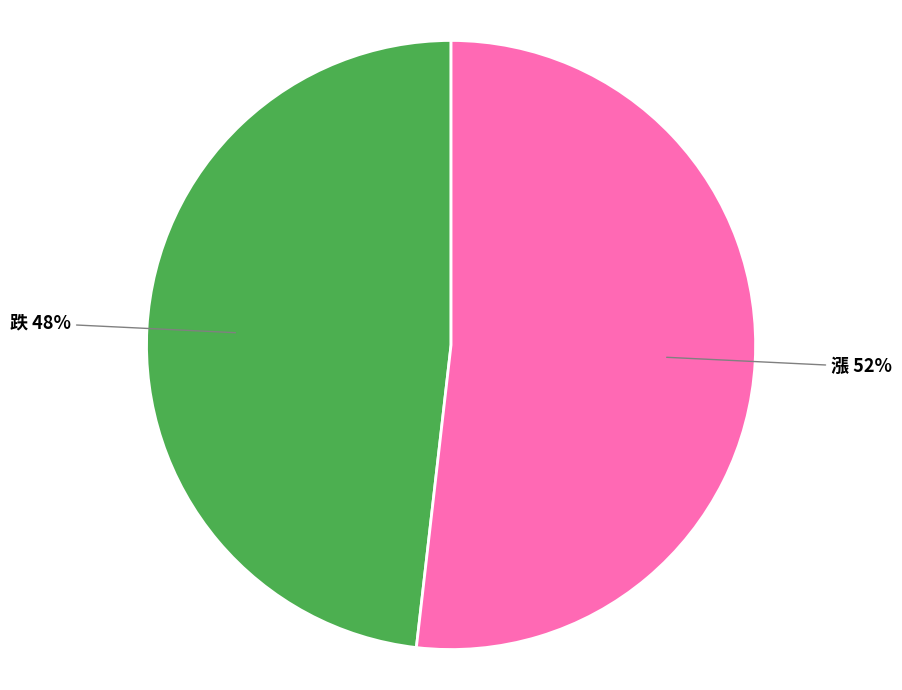

How many slices are in this pie chart?

2